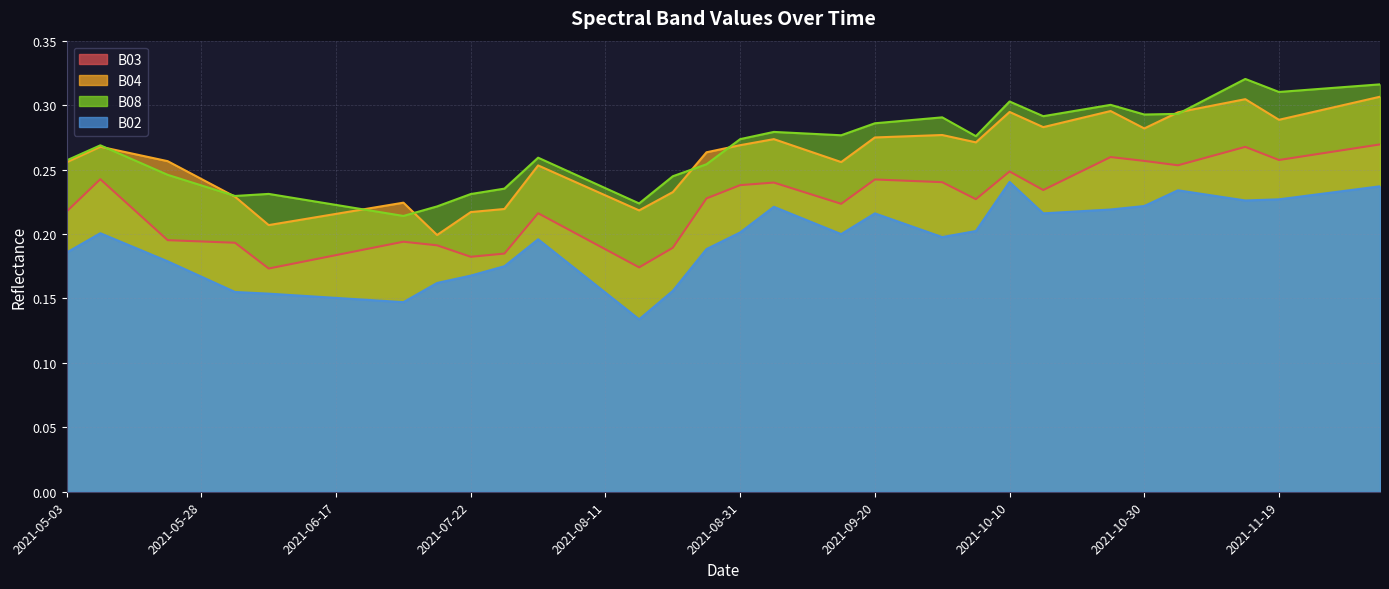

True or false: B04 and B02 intersect in this chart.

False